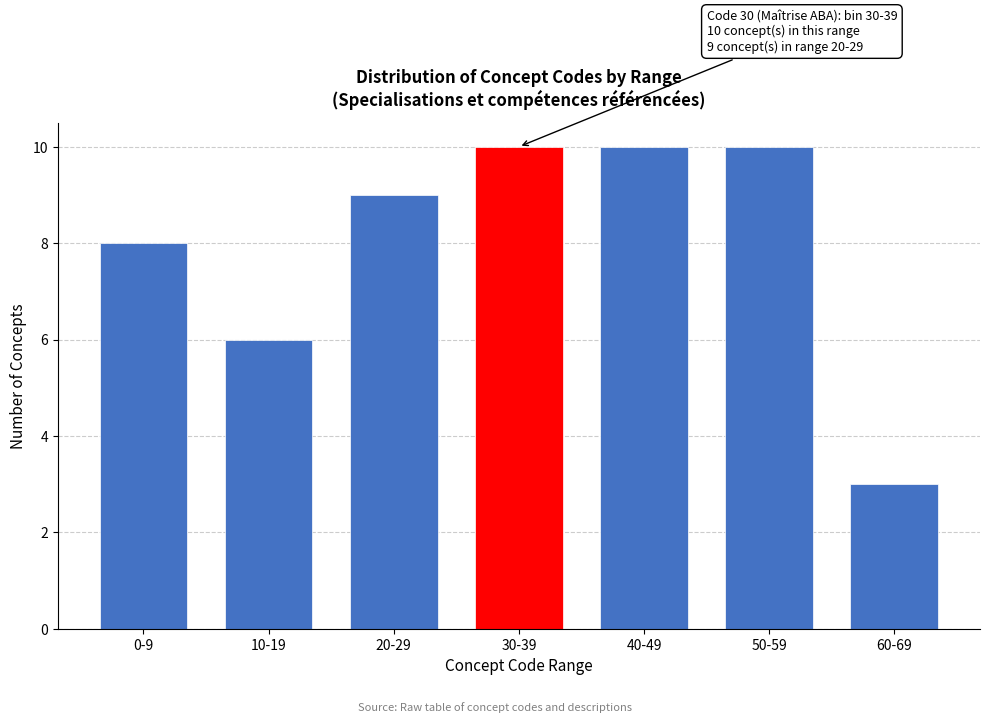

Reading left to right, list all the values displayed in this chart.

8	6	9	10	10	10	3